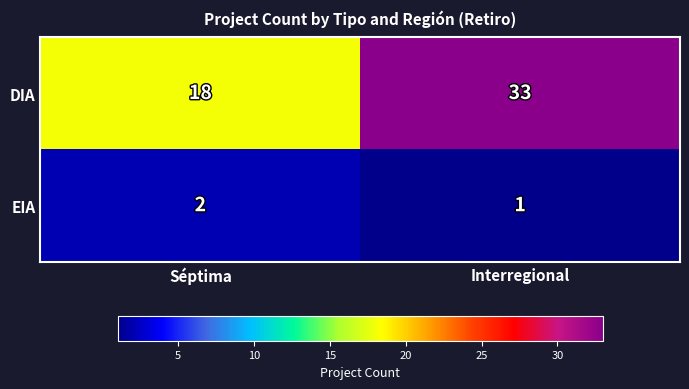

What is the difference between the highest and lowest values at Interregional?

32